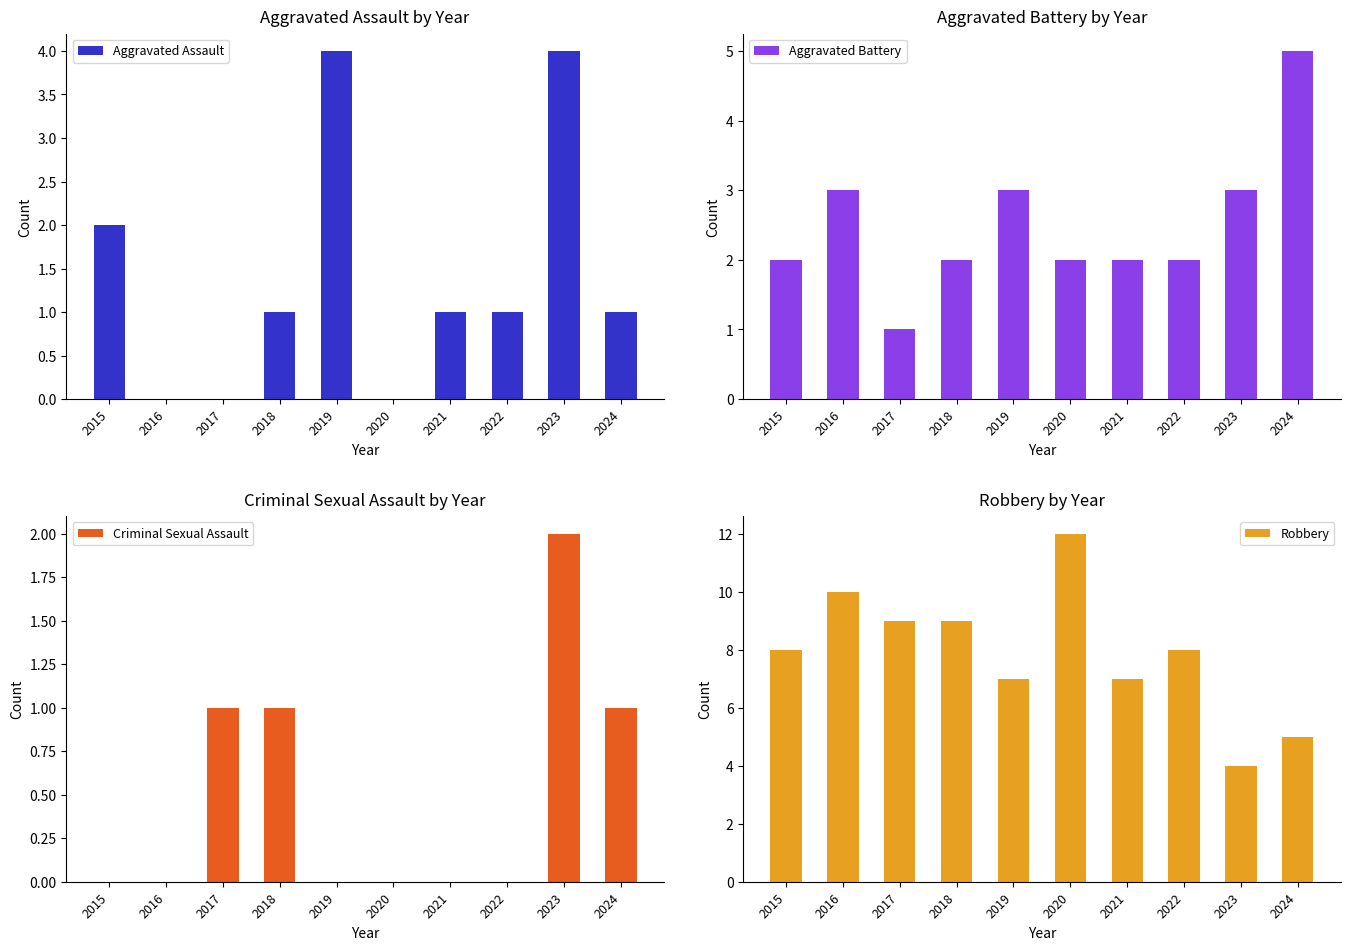

Are the bars horizontal?

No